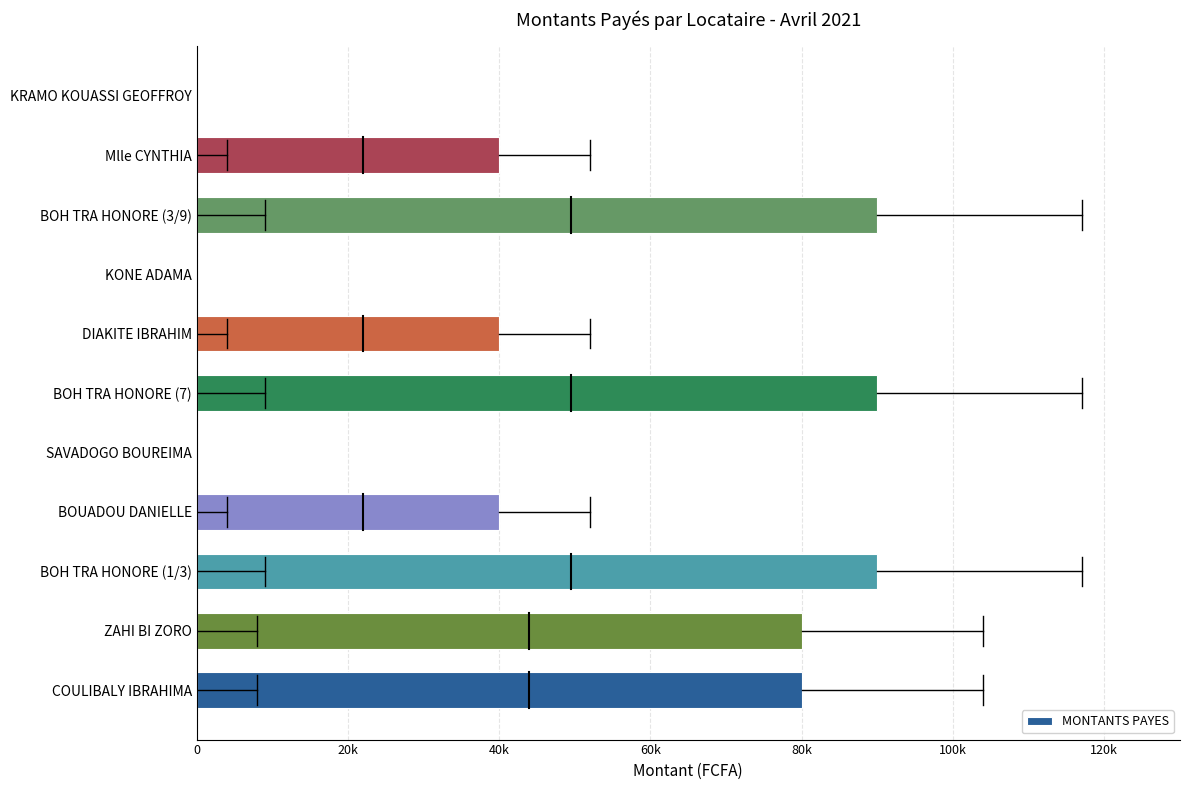

What is the difference between the second highest and second lowest values?

90000